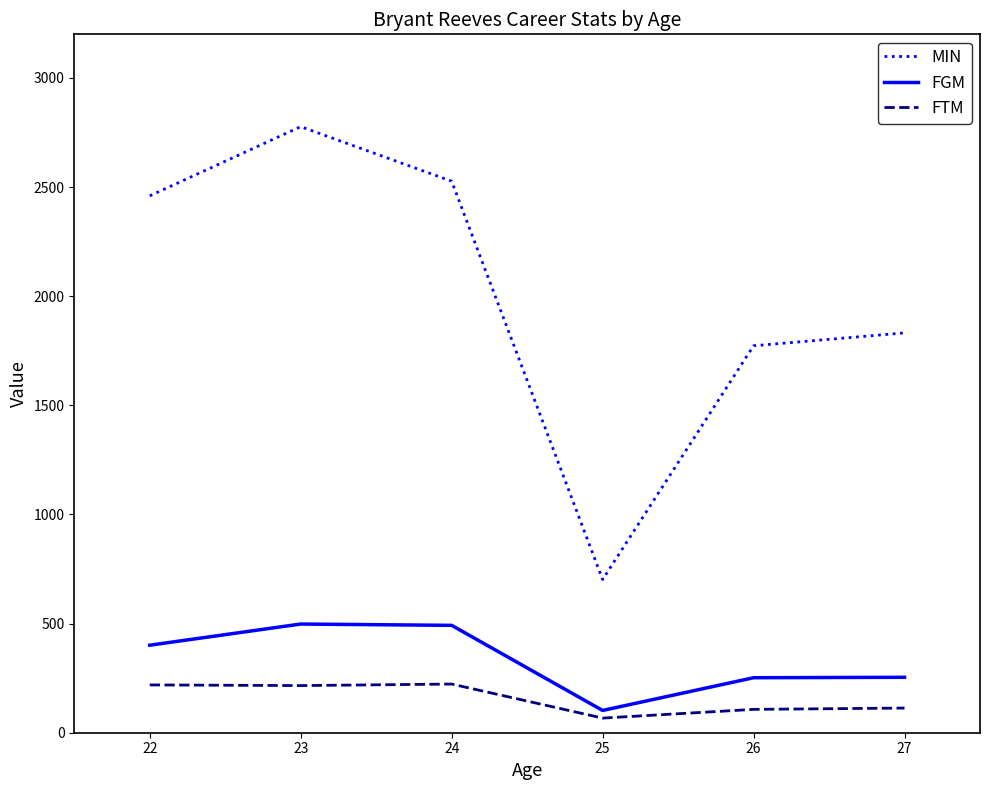

How many interior local peaks does the MIN series have?

1